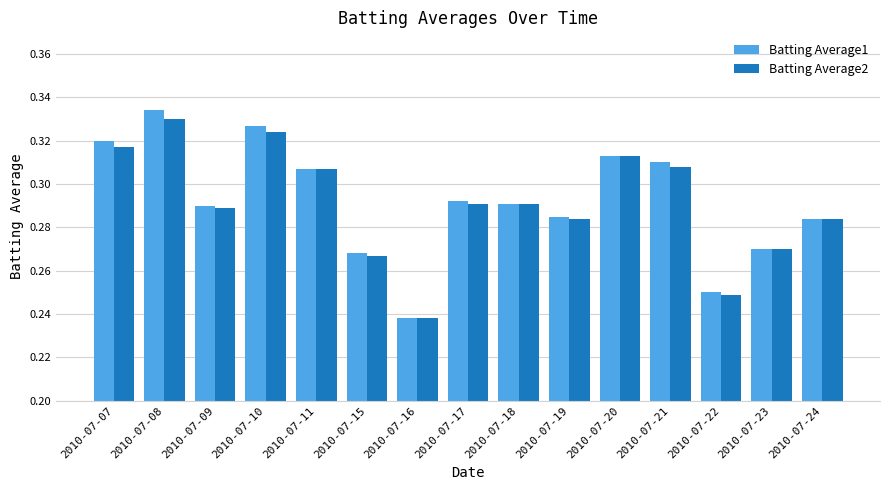

At which category is the sum across all series the highest?

2010-07-08